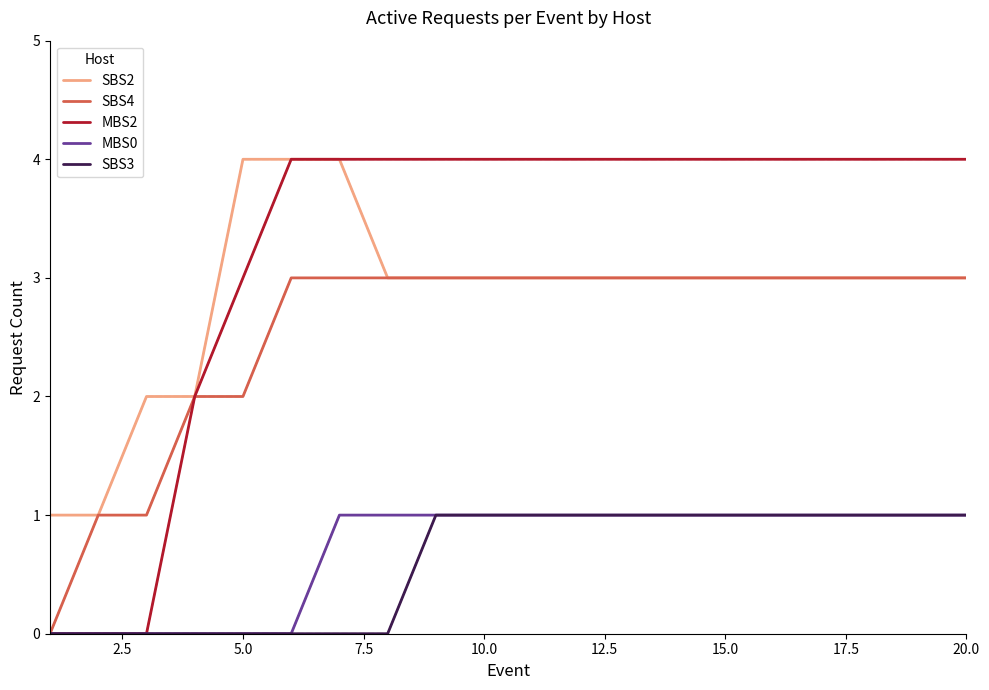

True or false: SBS2 and MBS0 intersect in this chart.

False